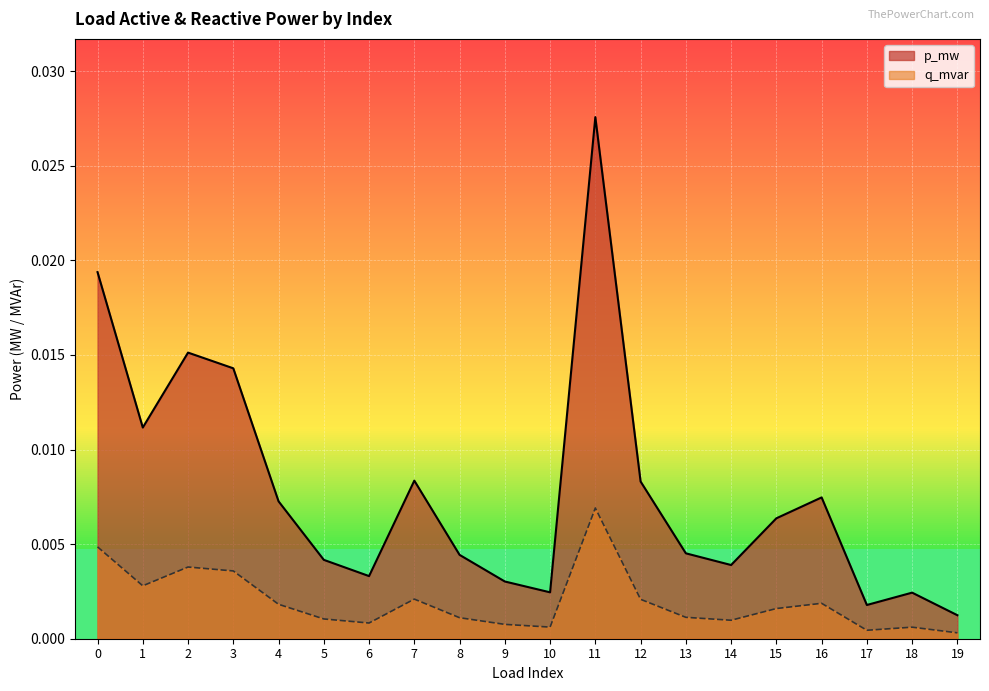

True or false: p_mw and q_mvar intersect in this chart.

False